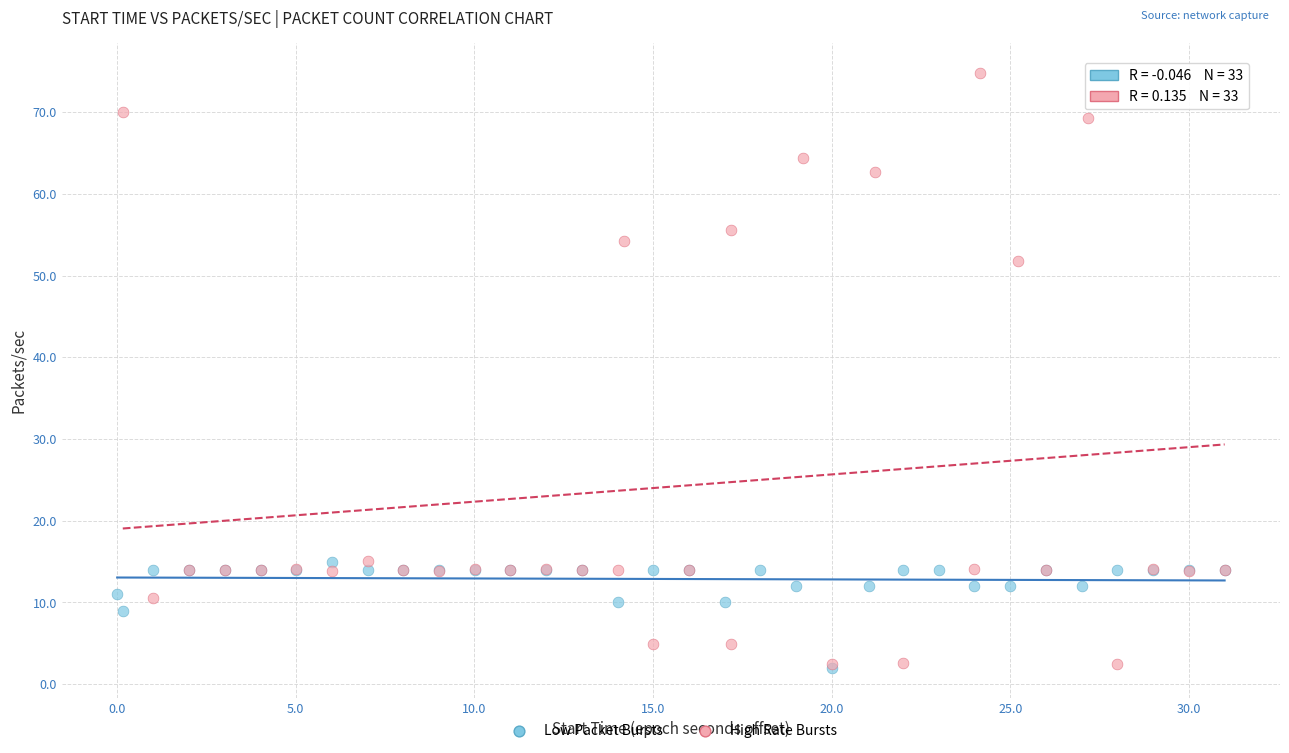

Which series contains the highest Y value?

High Rate Bursts